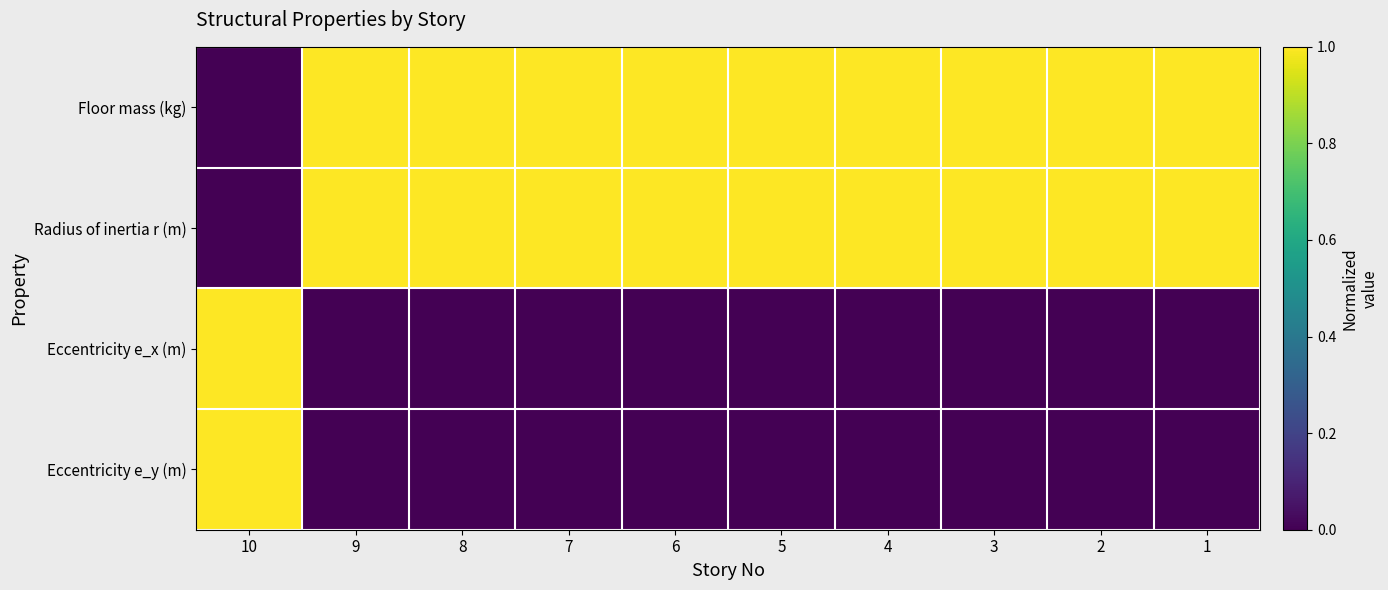

Which series has the largest total across all categories?

Floor mass (kg)